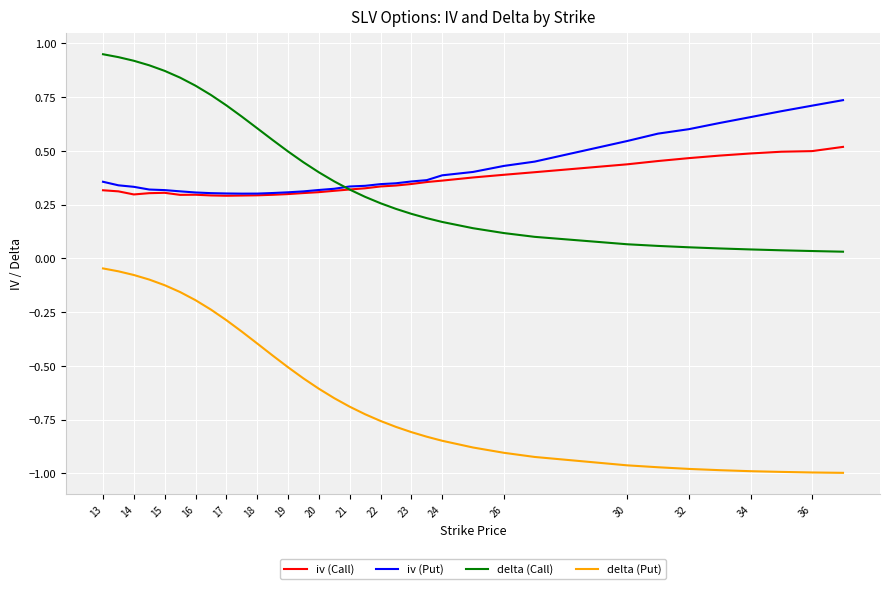

True or false: delta (Put) and delta (Call) cross at least once.

False